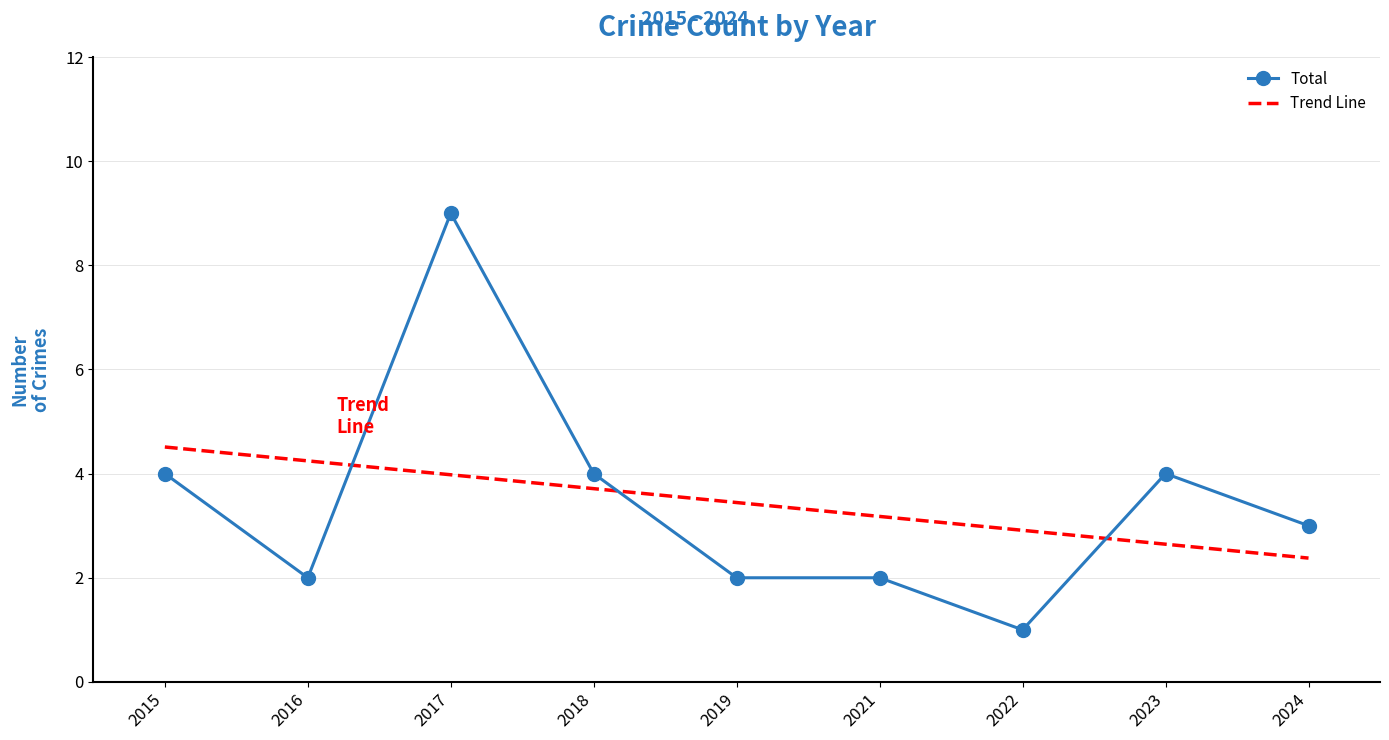

How many intersections are there between Trend Line and Total?

3